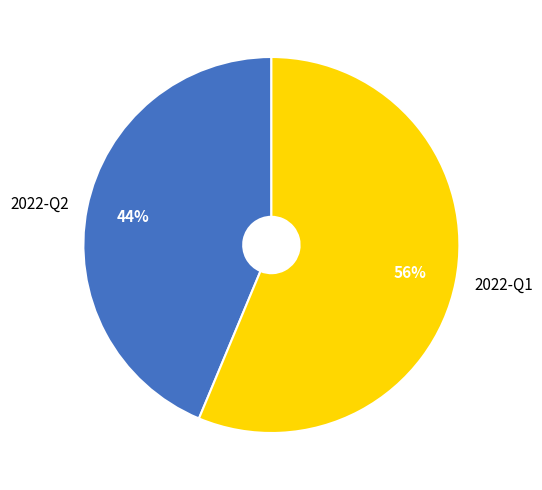

Is 2022-Q2 the majority of the pie?

No